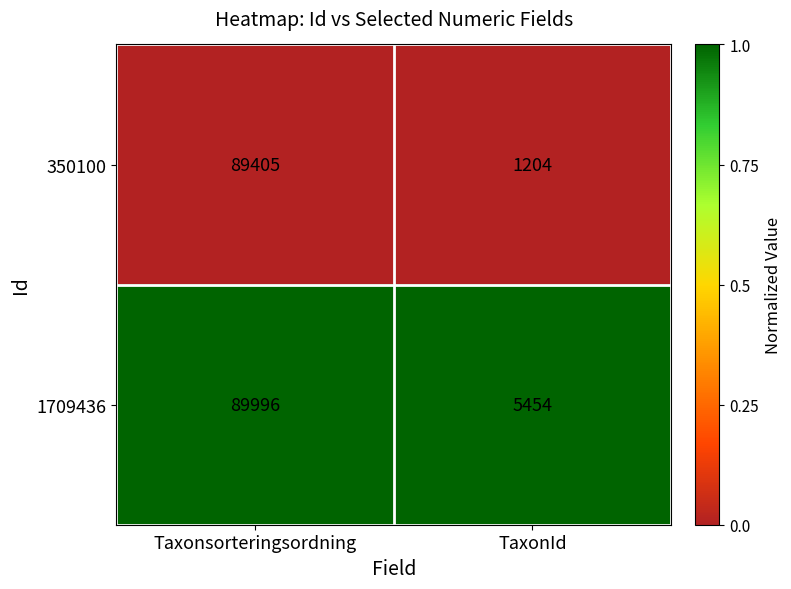

At which category is the sum across all series the highest?

Taxonsorteringsordning